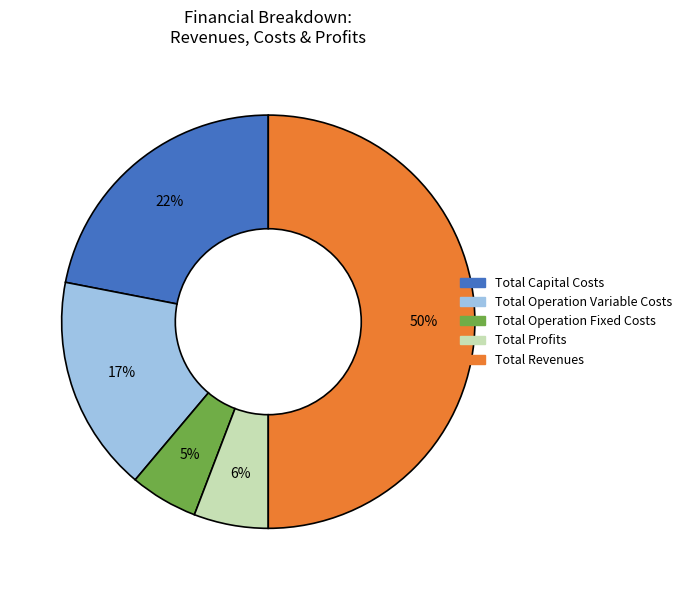

What is the smallest slice in the pie chart?

Total Operation Fixed Costs